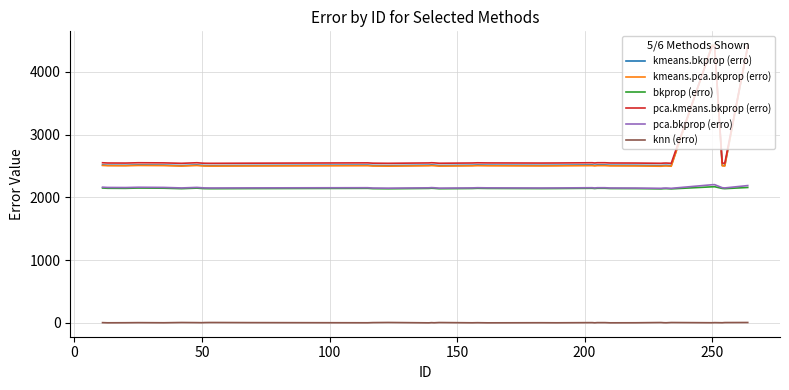

What is the difference between the maximum and minimum values in the bkprop (erro) series?

34.4